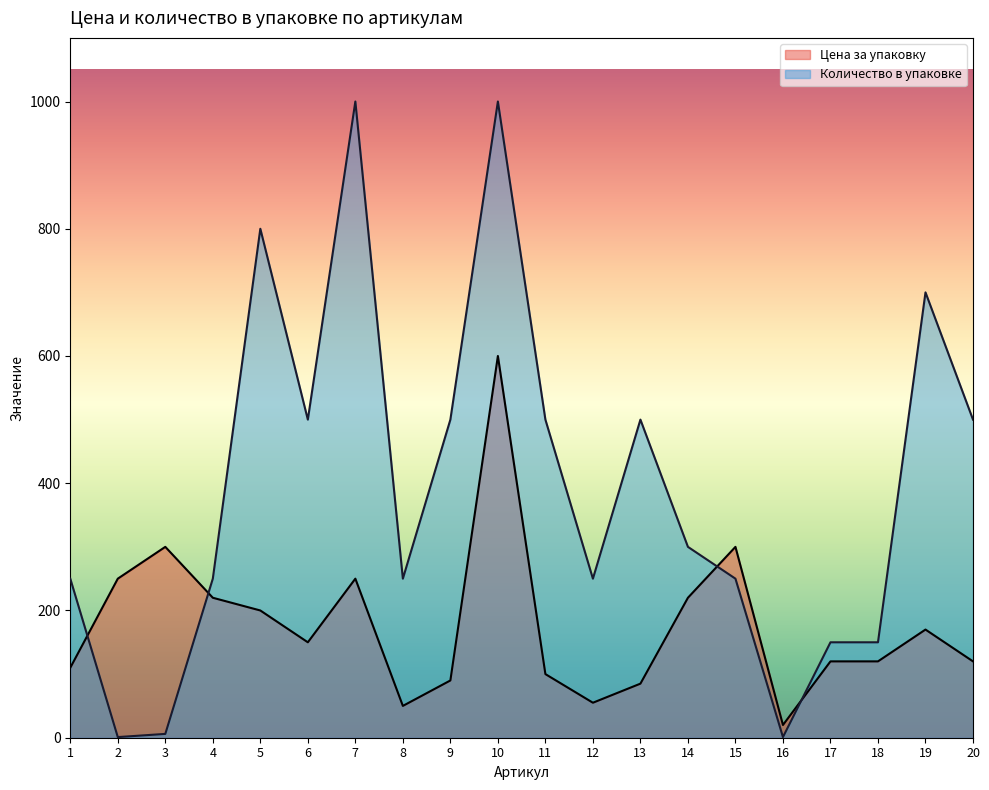

Is it true that Количество в упаковке equals 700 at 19?

True